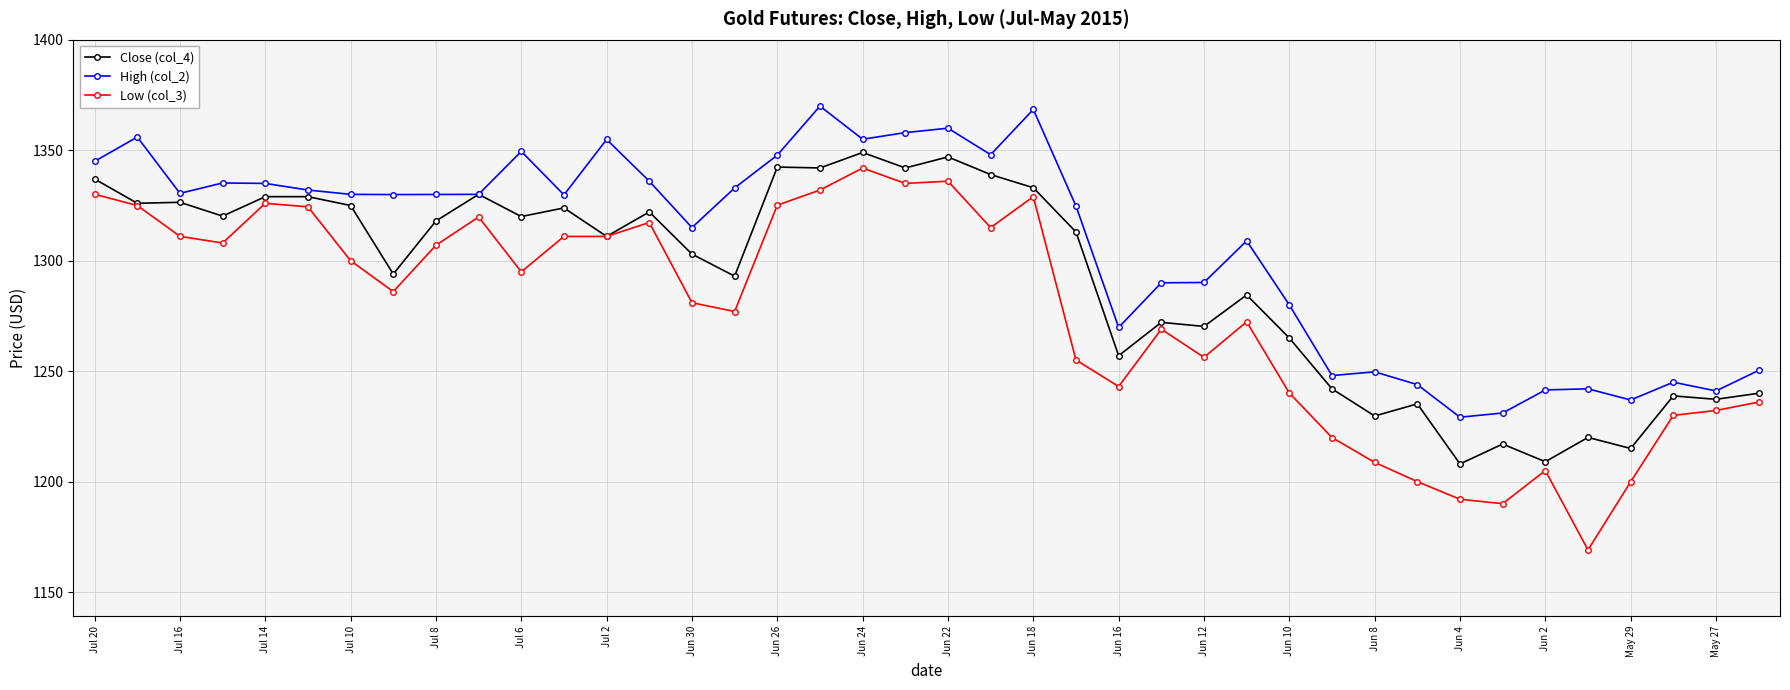

Count the number of data series in this chart.

3